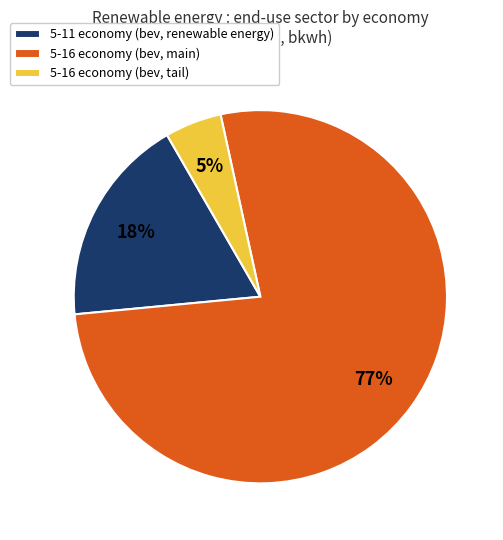

To the nearest percent, what percentage of the pie is 5-16 economy (bev, tail)?

5%